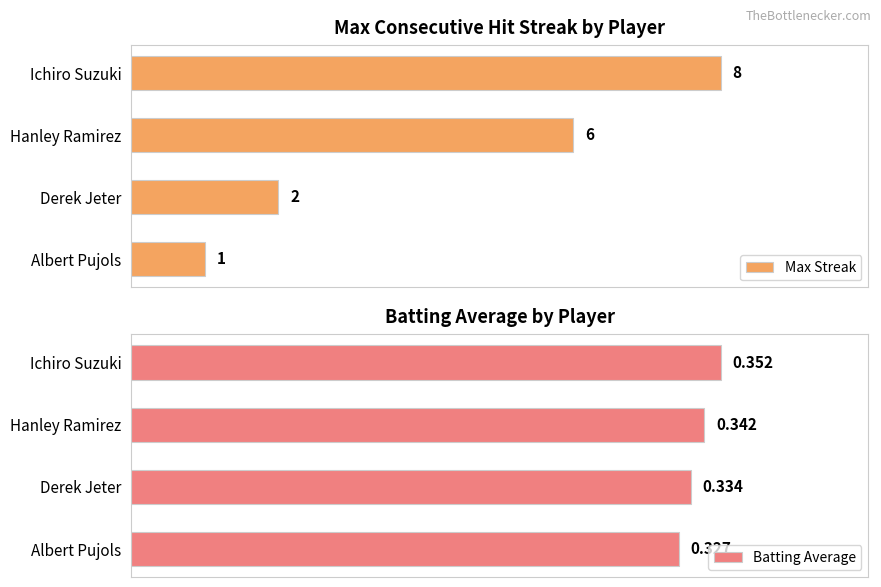

At which label is Batting Average closest to 0?

Albert Pujols